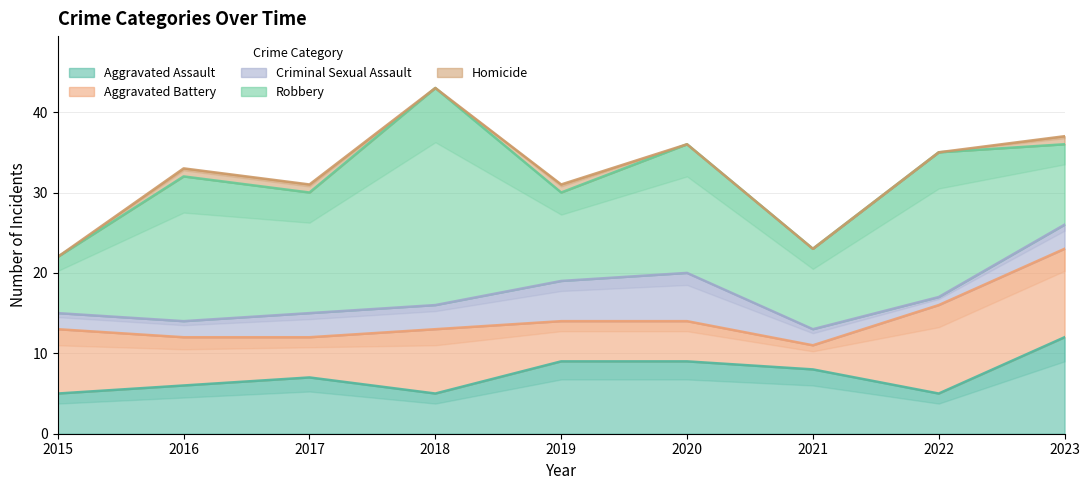

Reading left to right, what are all the values shown in this chart?

Aggravated Assault: 2015=5	2016=6	2017=7	2018=5	2019=9	2020=9	2021=8	2022=5	2023=12
Aggravated Battery: 2015=8	2016=6	2017=5	2018=8	2019=5	2020=5	2021=3	2022=11	2023=11
Criminal Sexual Assault: 2015=2	2016=2	2017=3	2018=3	2019=5	2020=6	2021=2	2022=1	2023=3
Robbery: 2015=7	2016=18	2017=15	2018=27	2019=11	2020=16	2021=10	2022=18	2023=10
Homicide: 2015=0	2016=1	2017=1	2018=0	2019=1	2020=0	2021=0	2022=0	2023=1